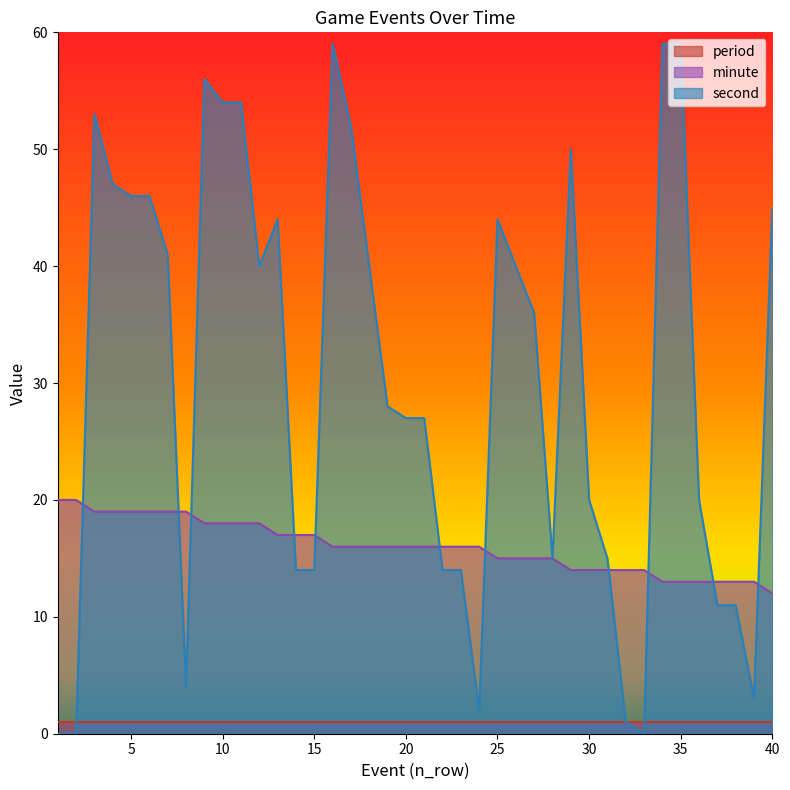

After their last crossing, which series has the higher values: second or minute?

second